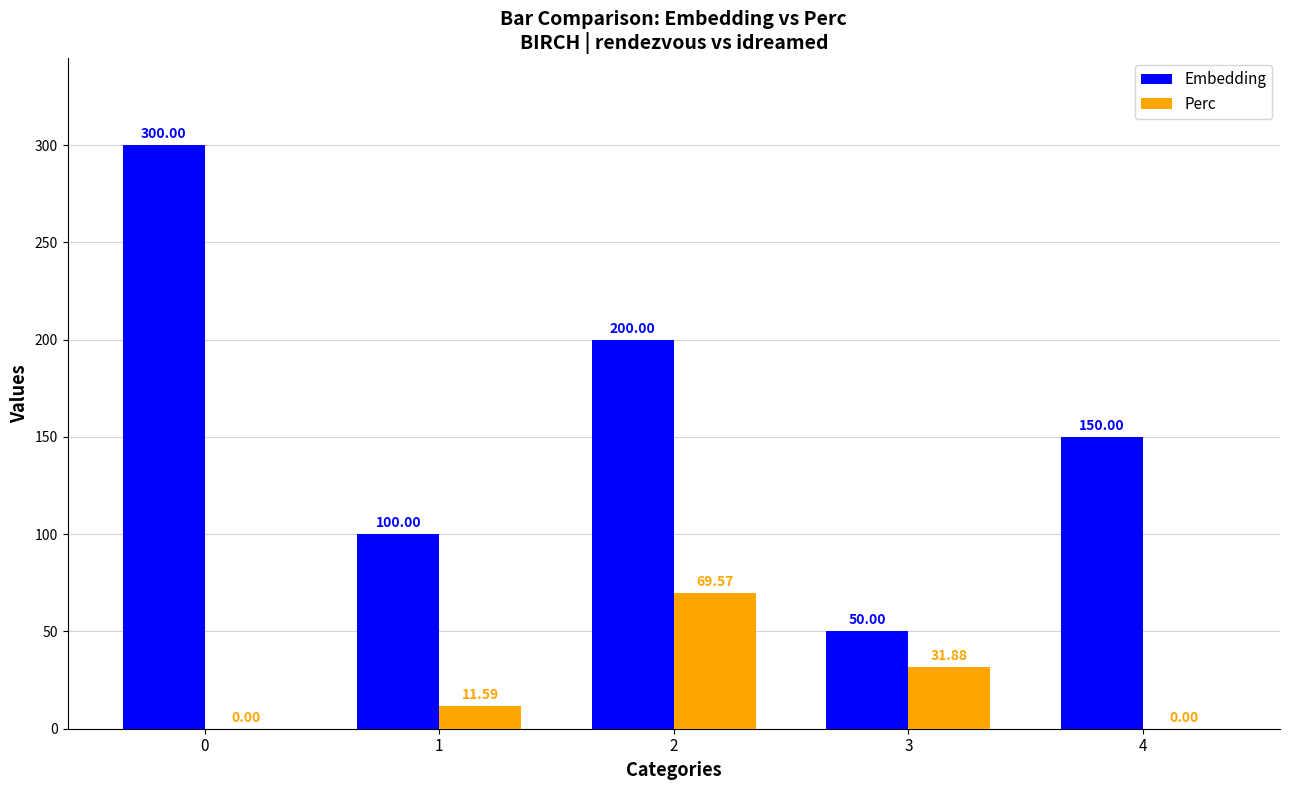

Reading left to right, extract all data points from this chart.

Embedding: 300.0	100.0	200.0	50.0	150.0
Perc: 0.0	11.6	69.6	31.9	0.0